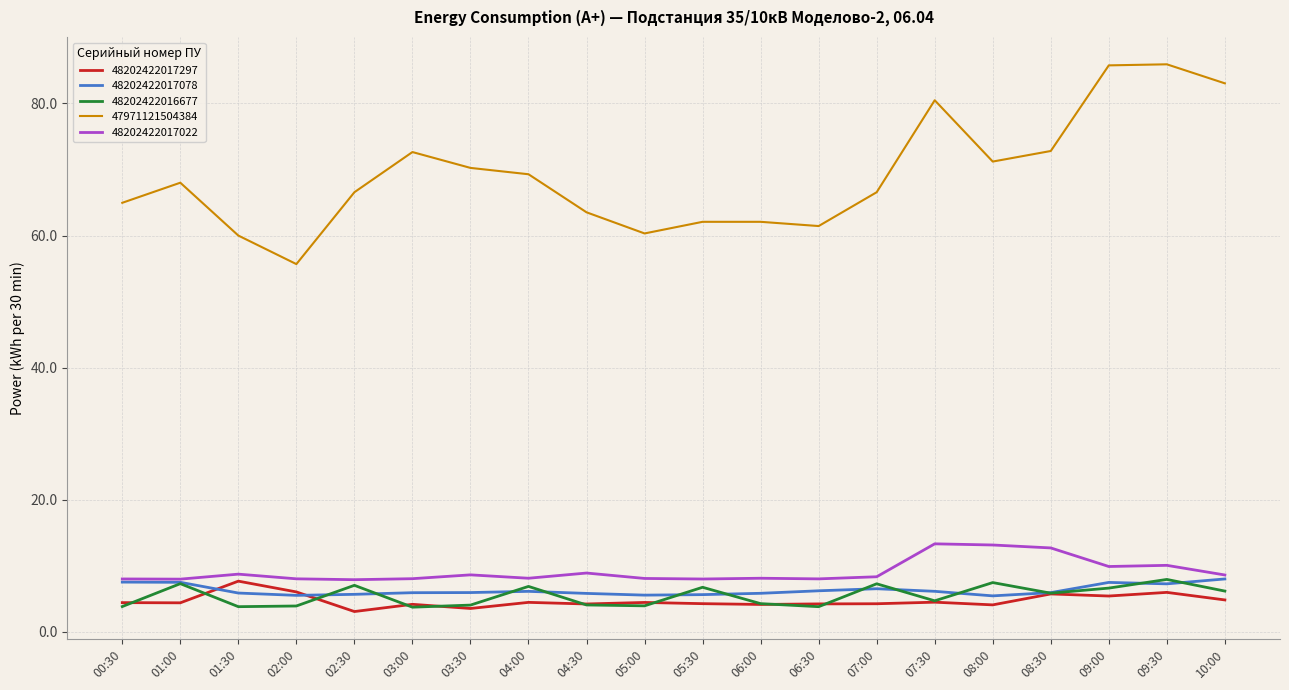

How many distinct data groups are displayed?

5